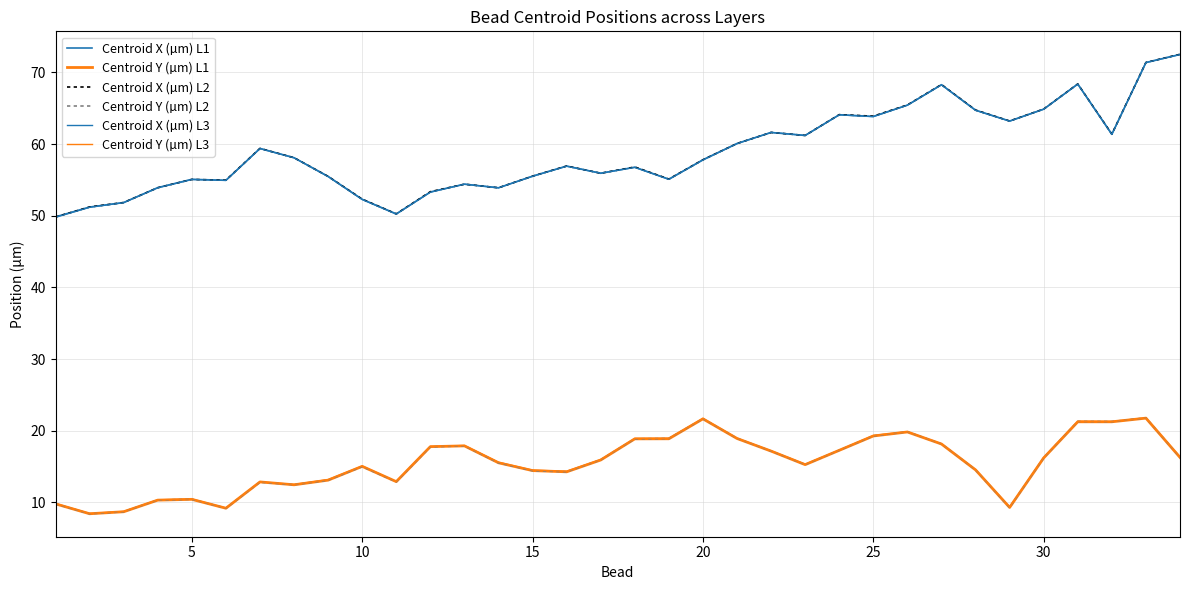

Is this an area chart (filled region under the line)?

No